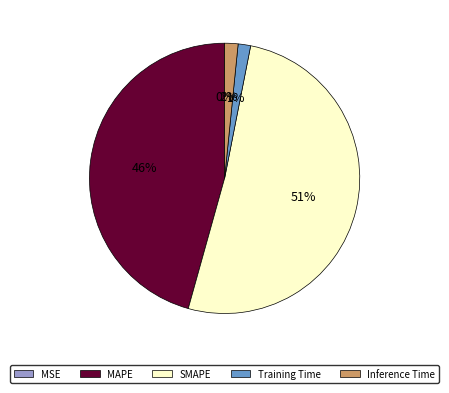

To the nearest percent, what portion does SMAPE represent?

51%